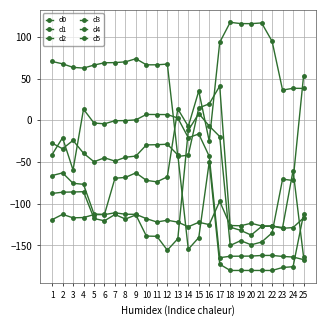

How many lines are shown in the chart?

6